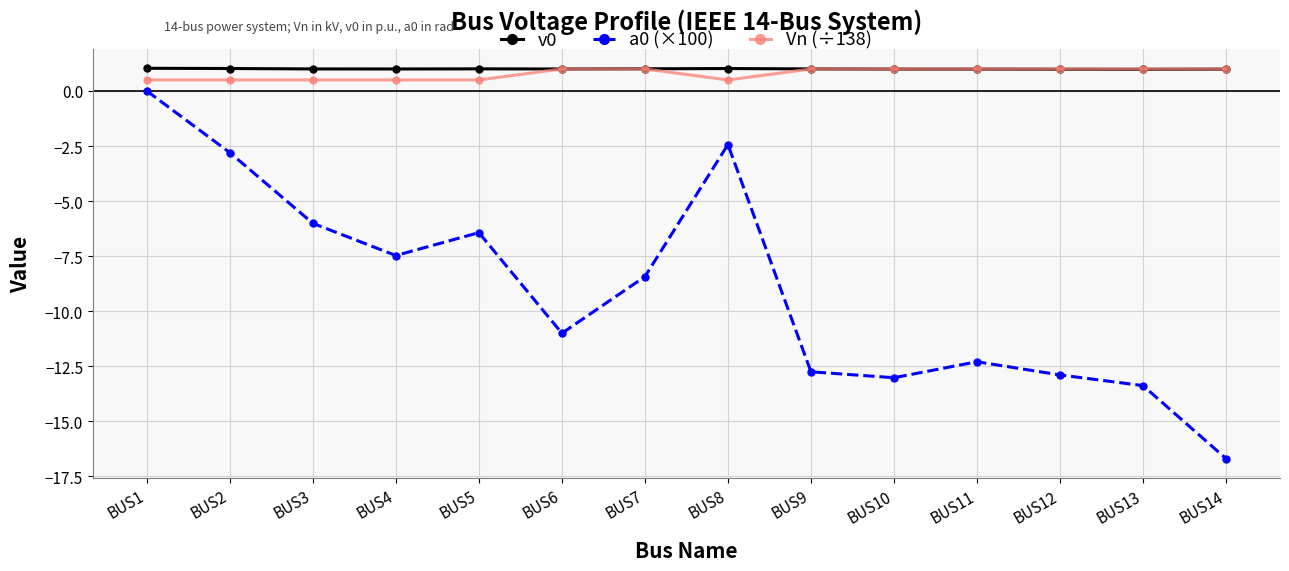

The a0 (×100) series shows -7.1 at BUS11. True or false?

False